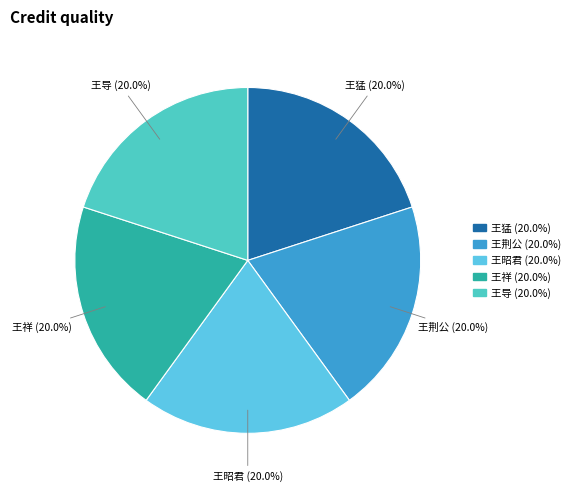

How many slices are in this pie chart?

5